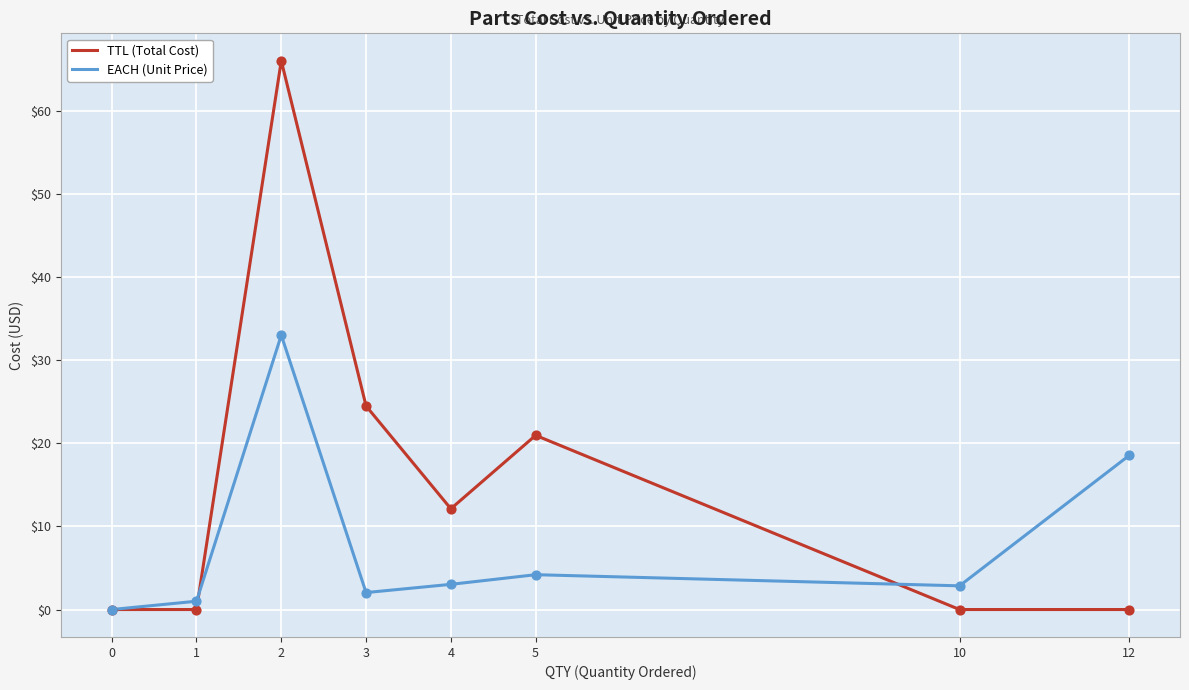

Which series changed the most between 3 and 10?

TTL (Total Cost)